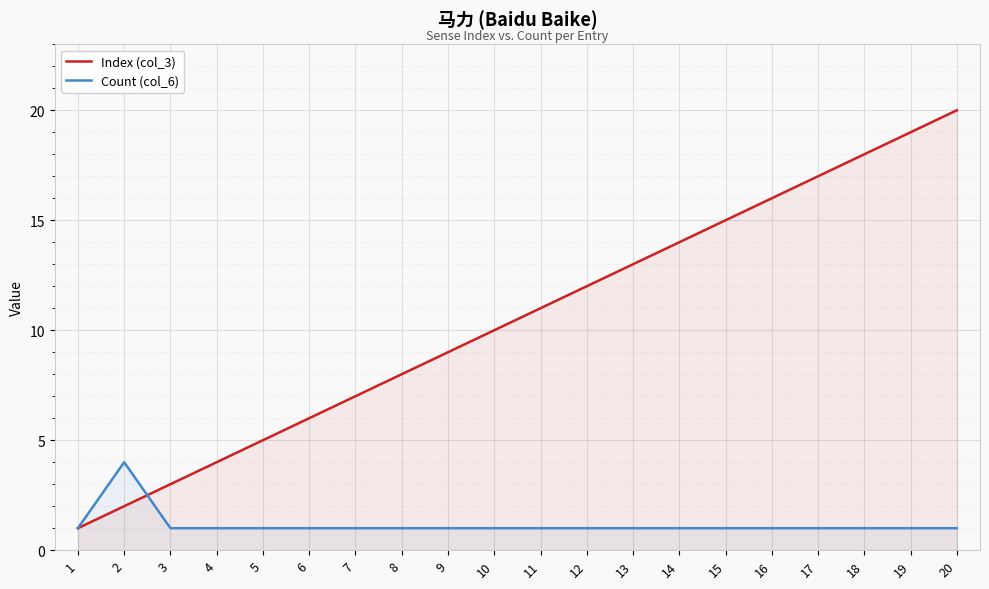

What is the value of the Count (col_6) point at the 13th from the left?

1